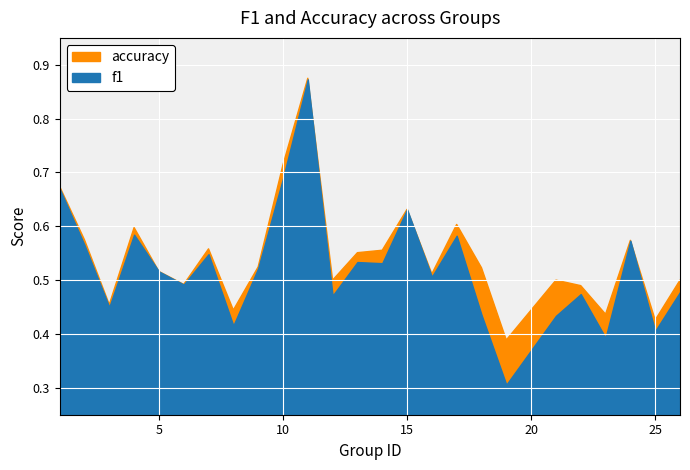

True or false: accuracy has more than 1 interior local peaks.

True